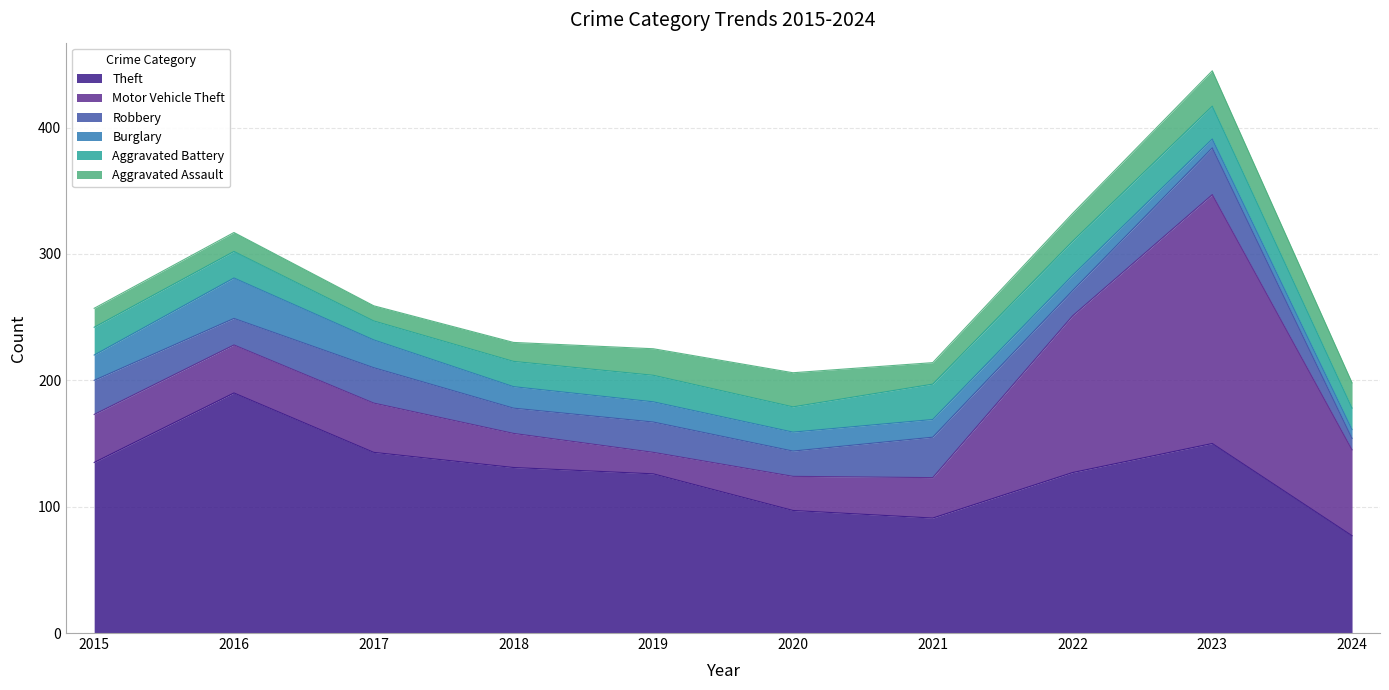

At which category does Motor Vehicle Theft reach its first local peak?

2017